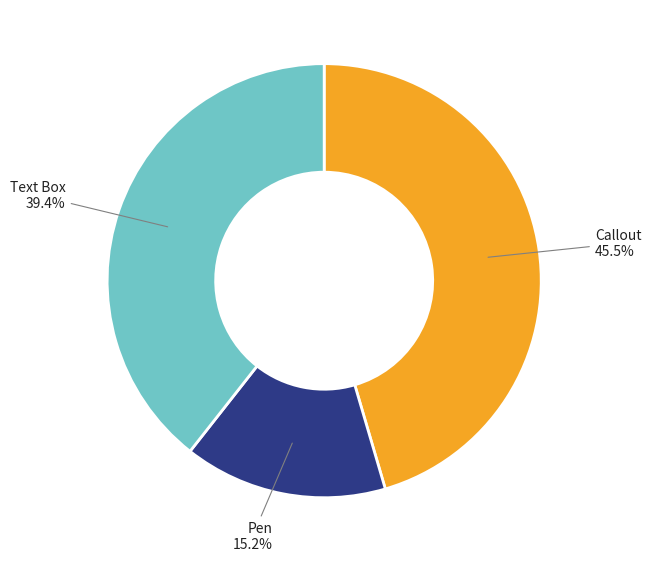

Does Text Box account for over 50% of the chart?

No